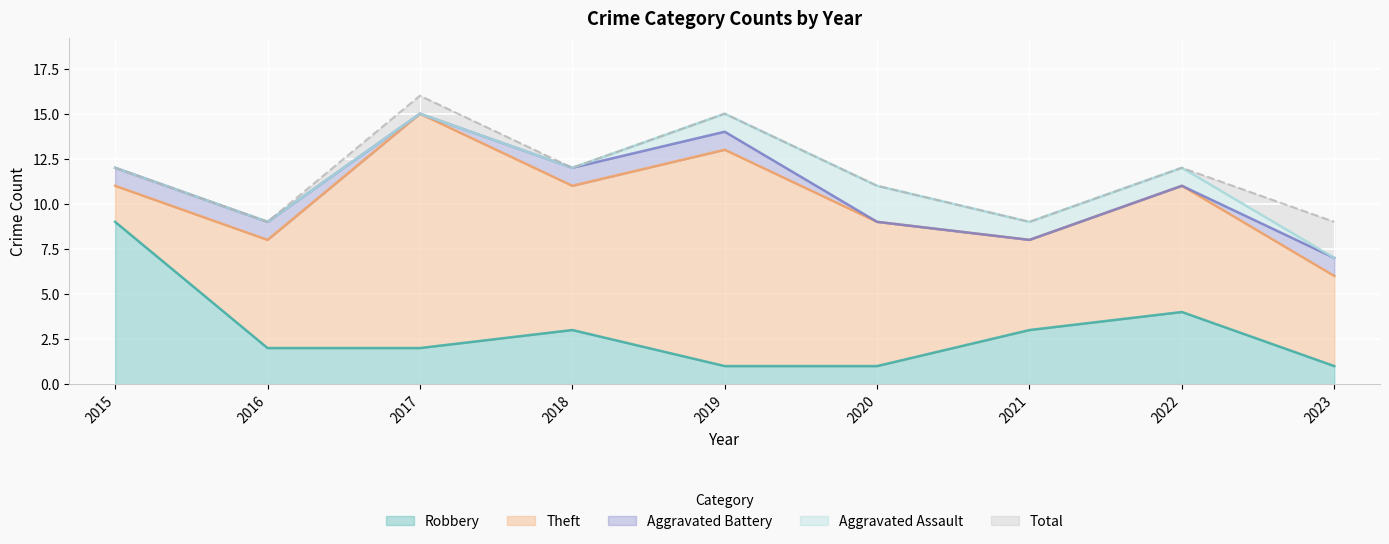

Which series has the largest total across all categories?

Total